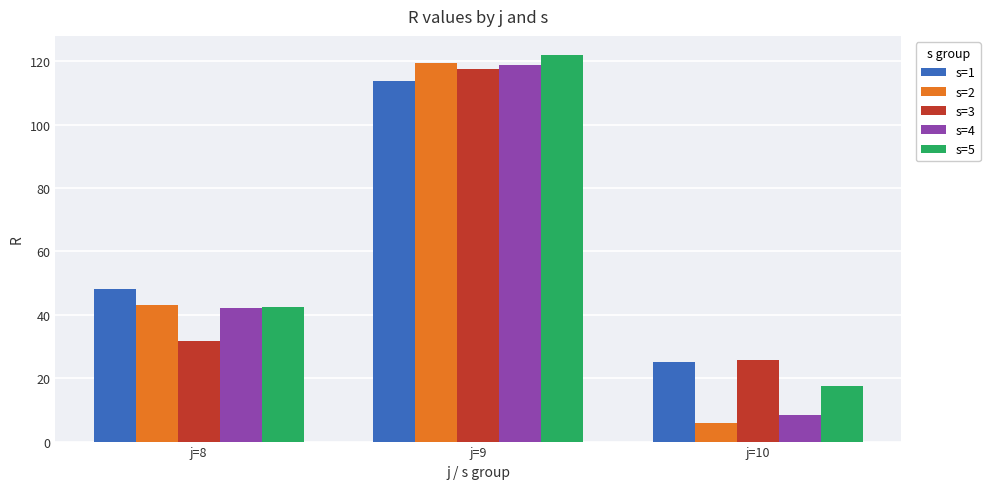

How many bars are there in each group?

5